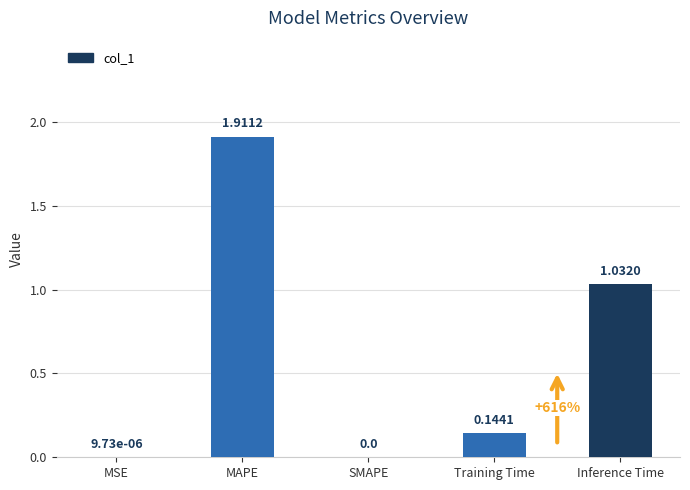

How many values exceed 0?

4